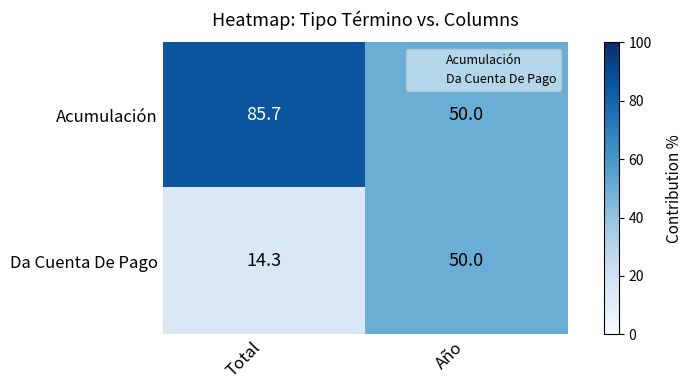

What is the greatest value displayed?

85.7